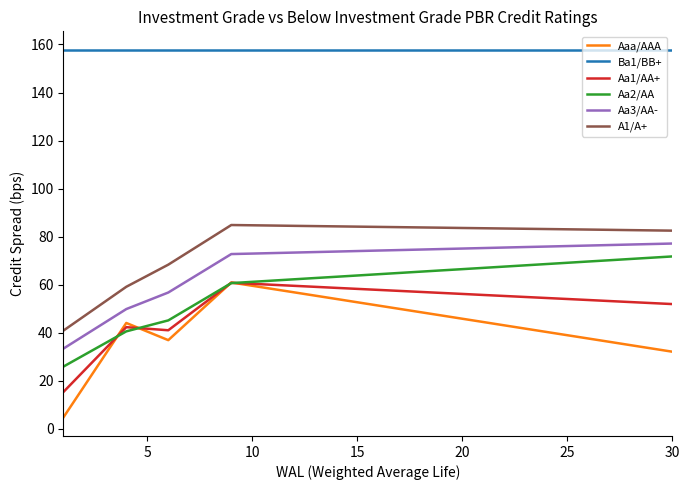

Which series has the largest total across all categories?

Ba1/BB+